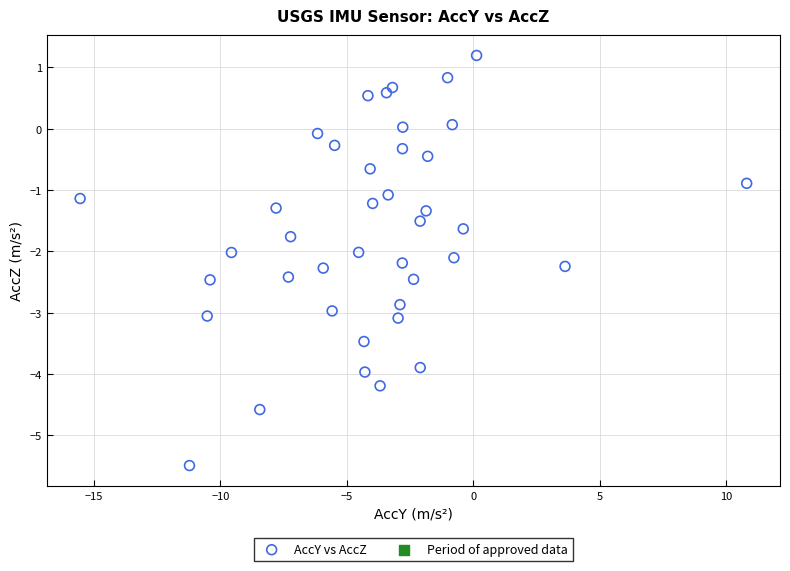

What is the range of Y values (max minus min)?

6.7